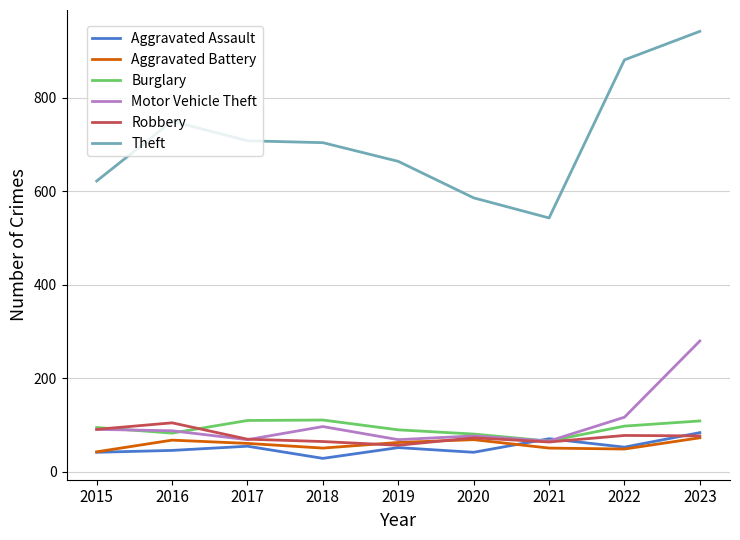

Where does the Aggravated Battery series first go above 61?

2016